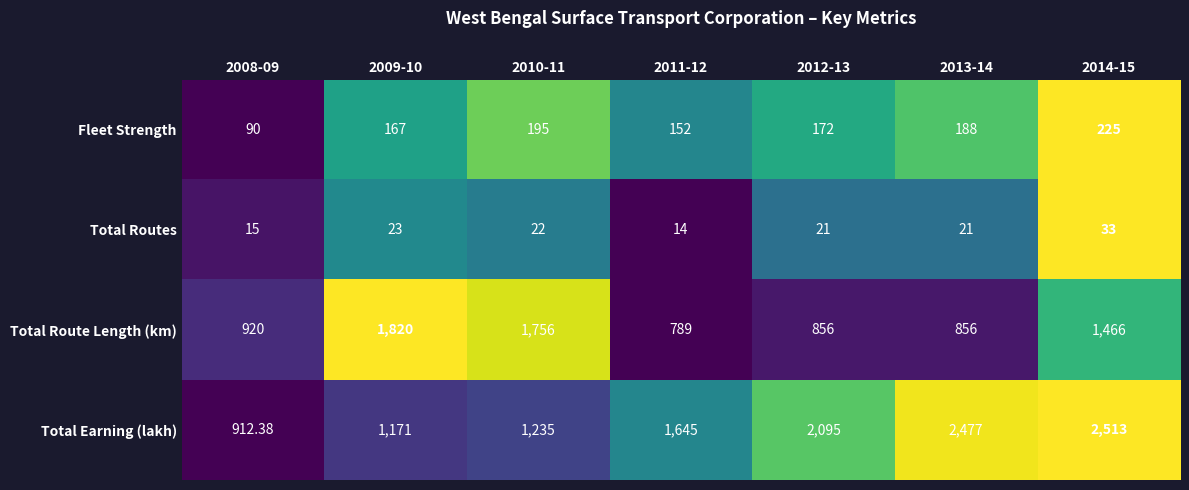

Which series has the widest spread of values?

Total Earning (lakh)